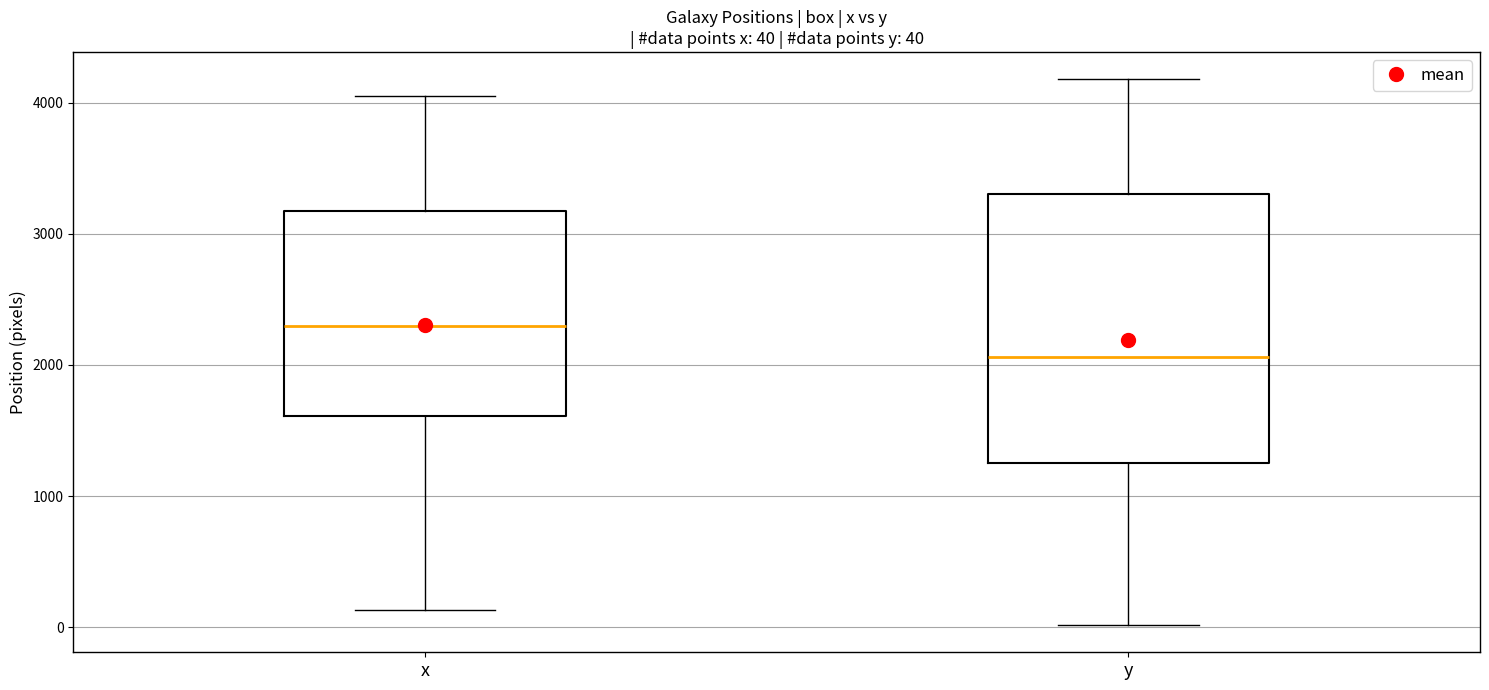

Which box's median line is the lowest?

y